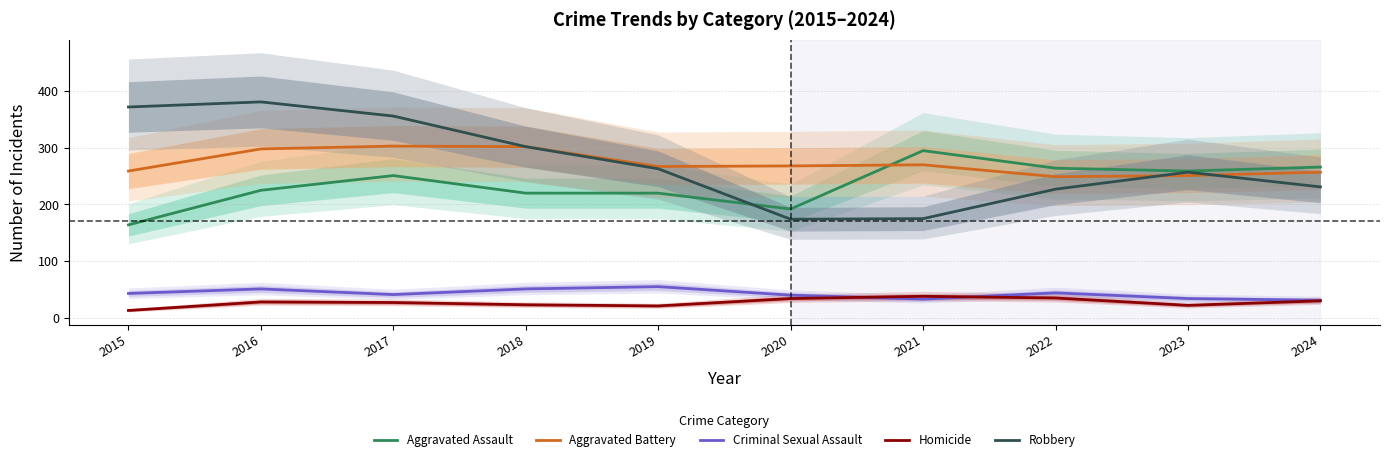

Which category has the lowest value across all series?

2015